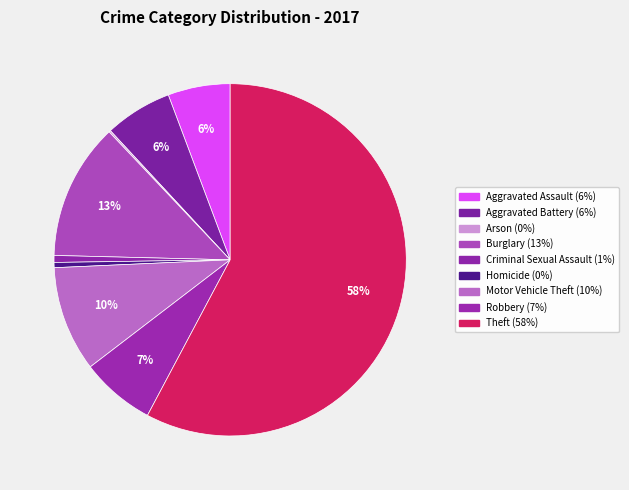

How many slices are in this pie chart?

9